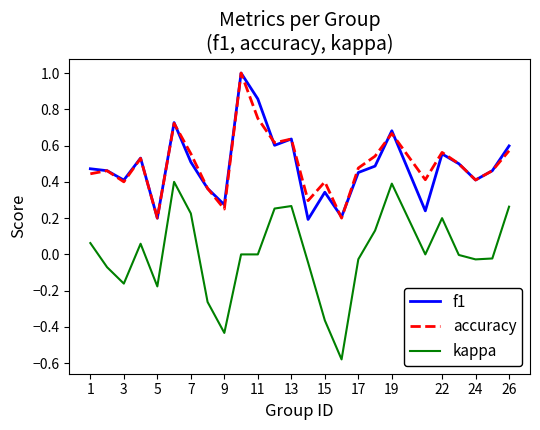

True or false: kappa and accuracy cross at least once.

False